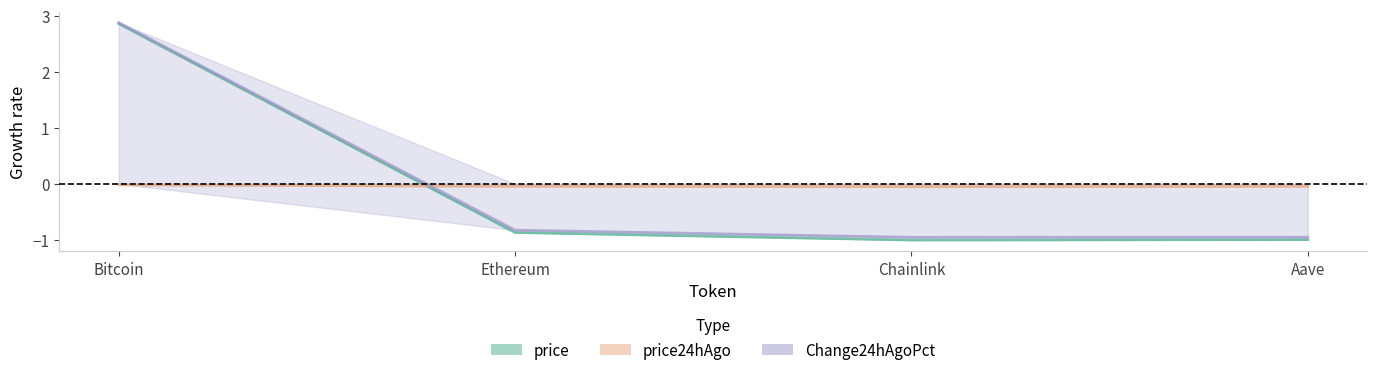

List the labels in order of Change24hAgoPct value, largest first.

Bitcoin, Ethereum, Aave, Chainlink